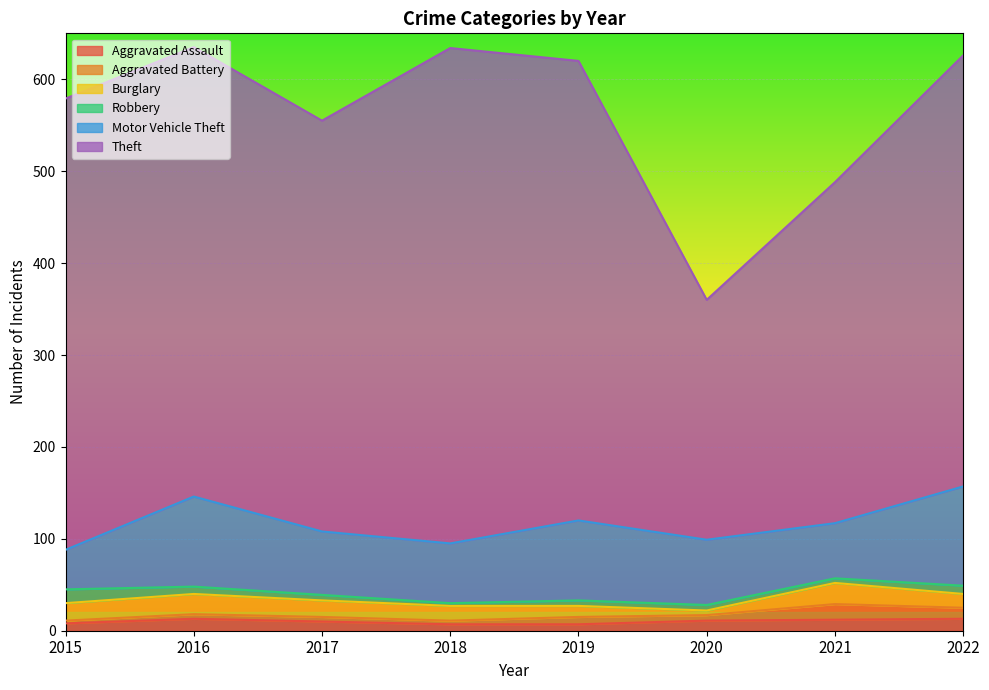

What is the spread (max minus min) of values at 2022?

460